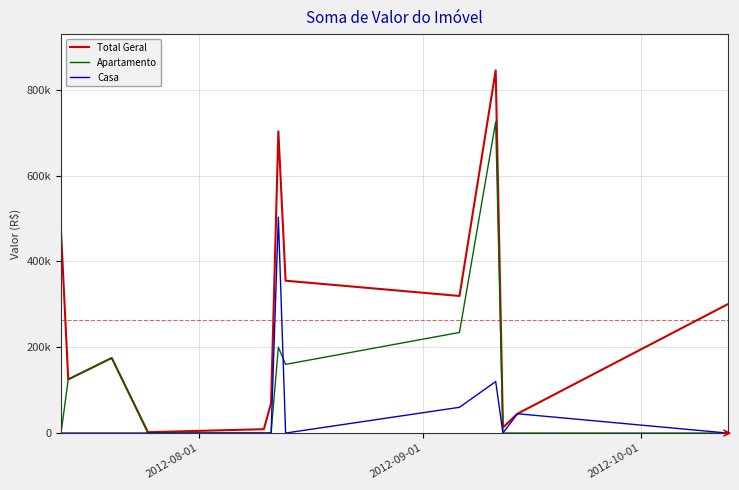

What are all the series names shown in the legend?

Total Geral, Apartamento, Casa